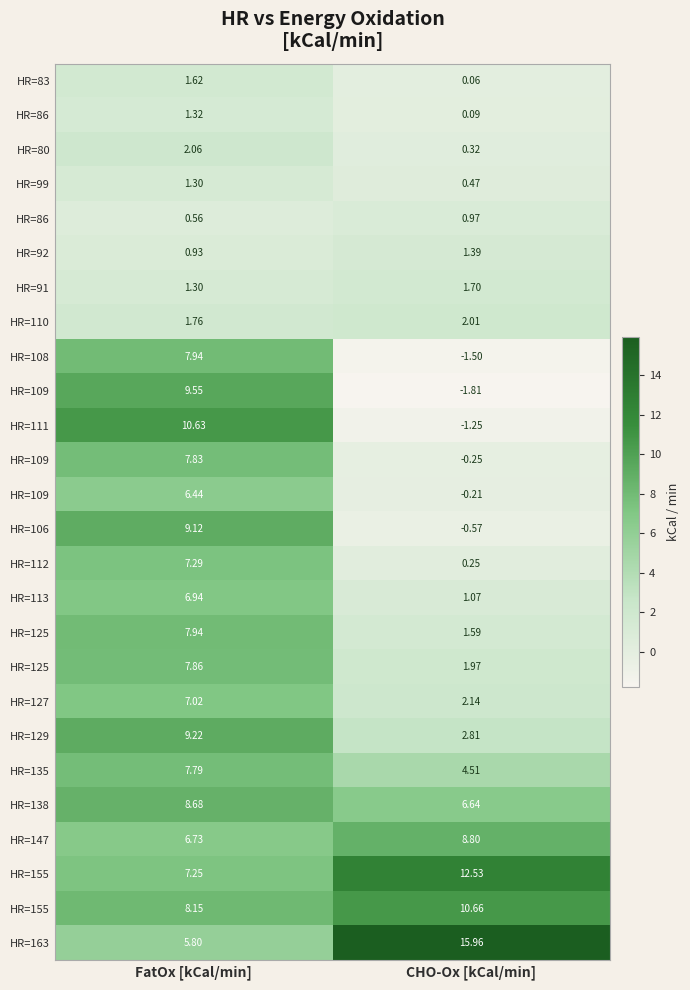

At which category is the sum across all series the highest?

FatOx [kCal/min]